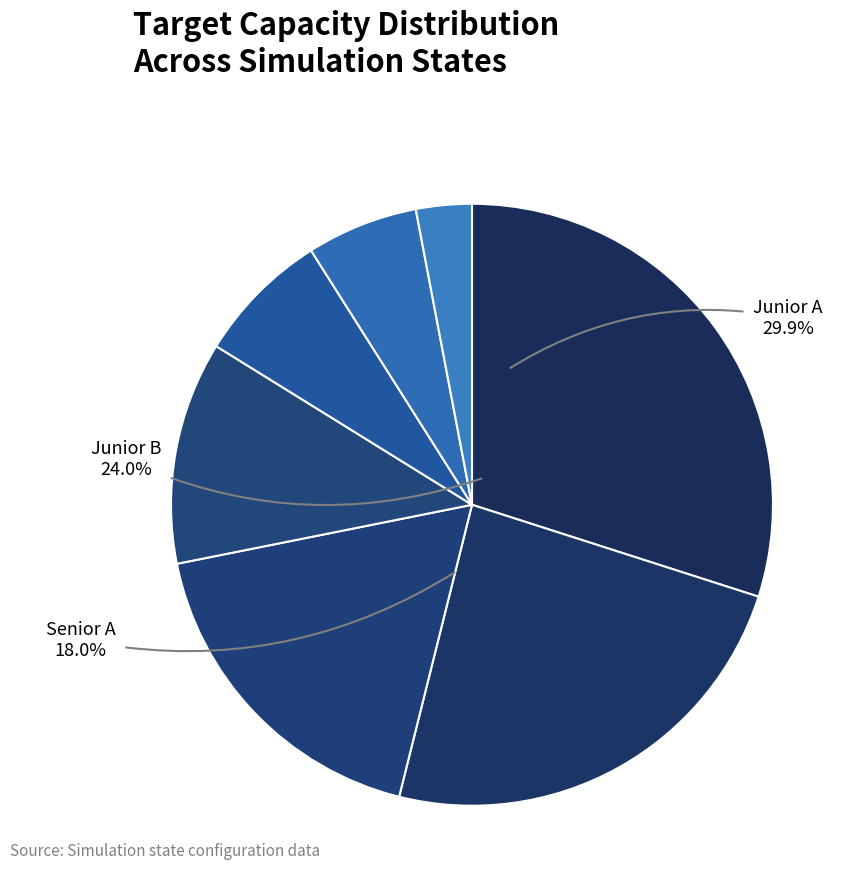

How many slices are in this pie chart?

7